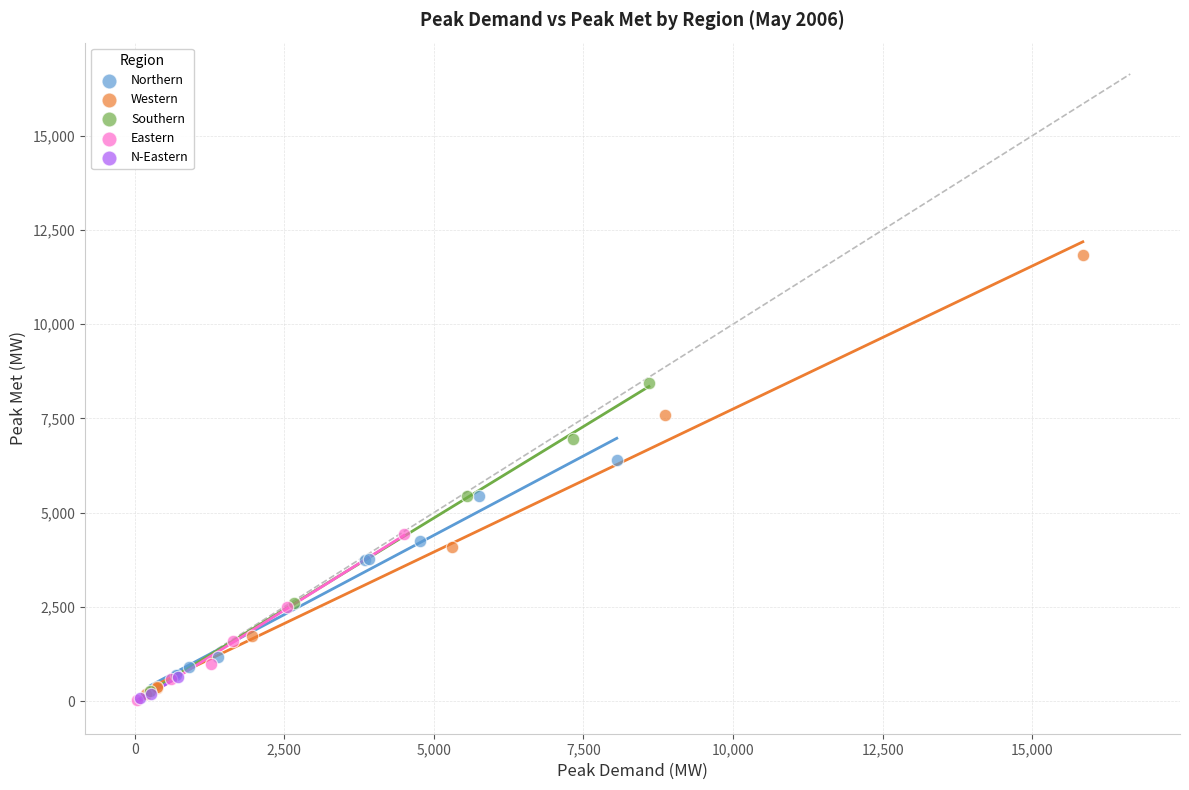

Which series reaches the maximum Y coordinate?

Western